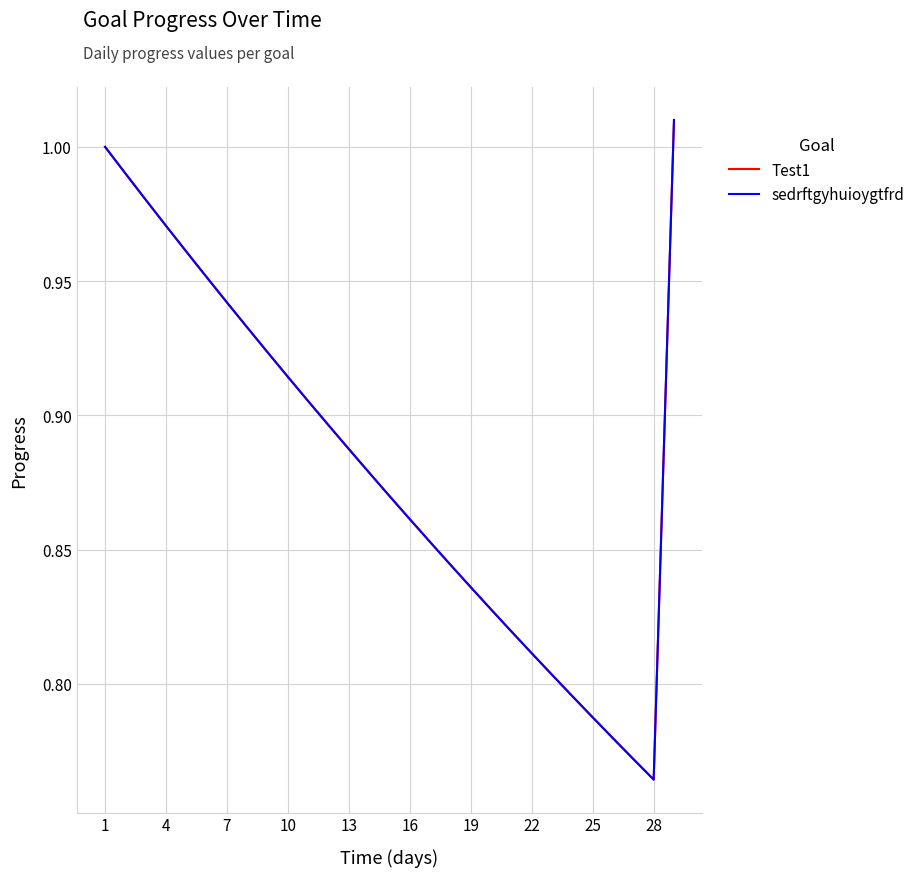

Does the chart display data point markers on the line(s)?

No